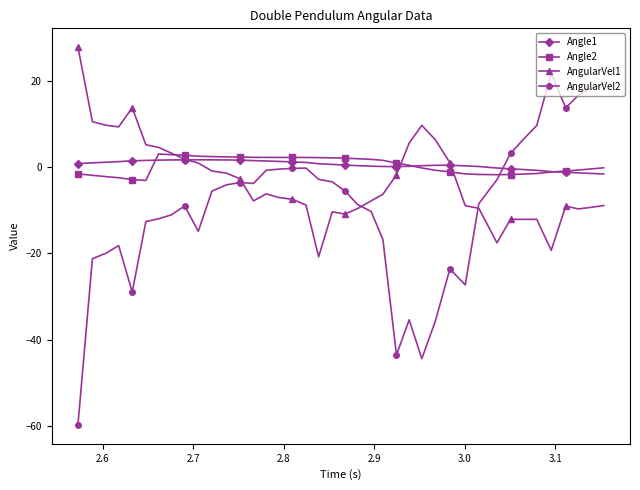

What is the highest value of the AngularVel2 series?

21.7